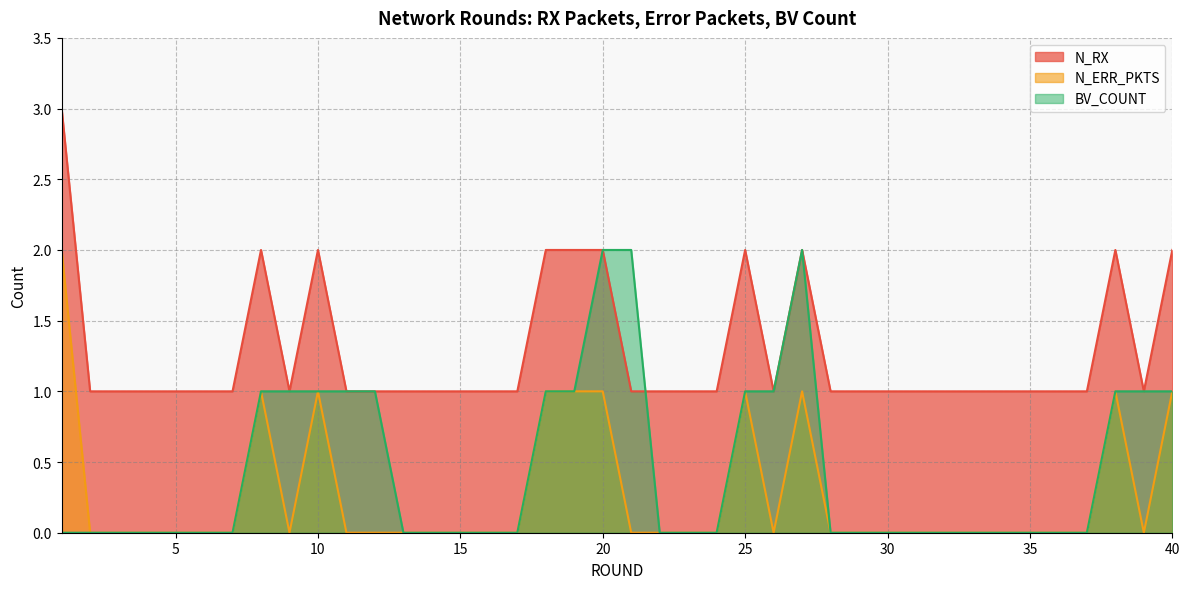

Read the N_RX value at 36.

1